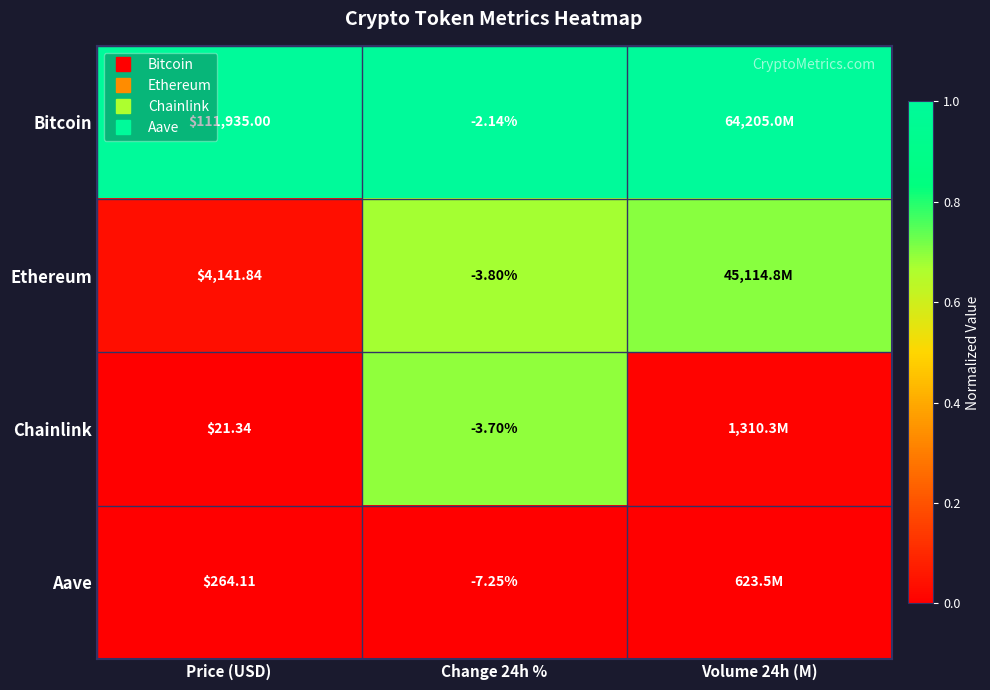

What is the sum of all Bitcoin values?

3.0